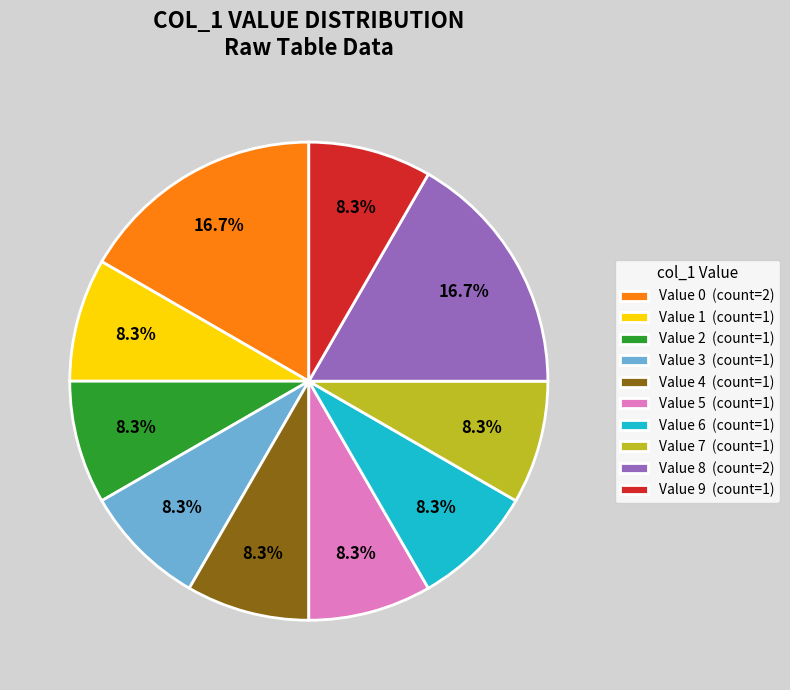

To the nearest percent, what is the average slice percentage?

10%